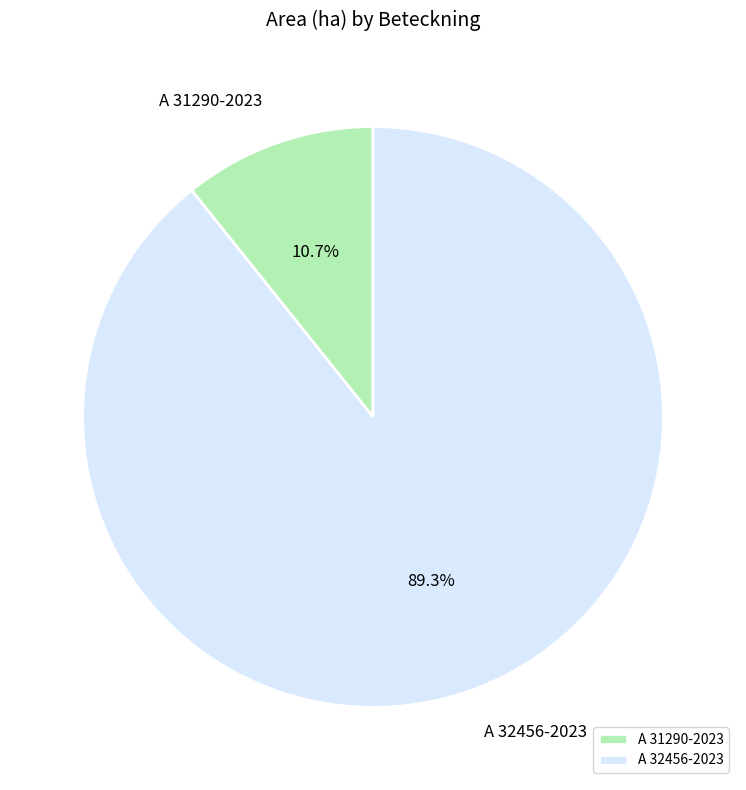

How many segments does this pie chart have?

2